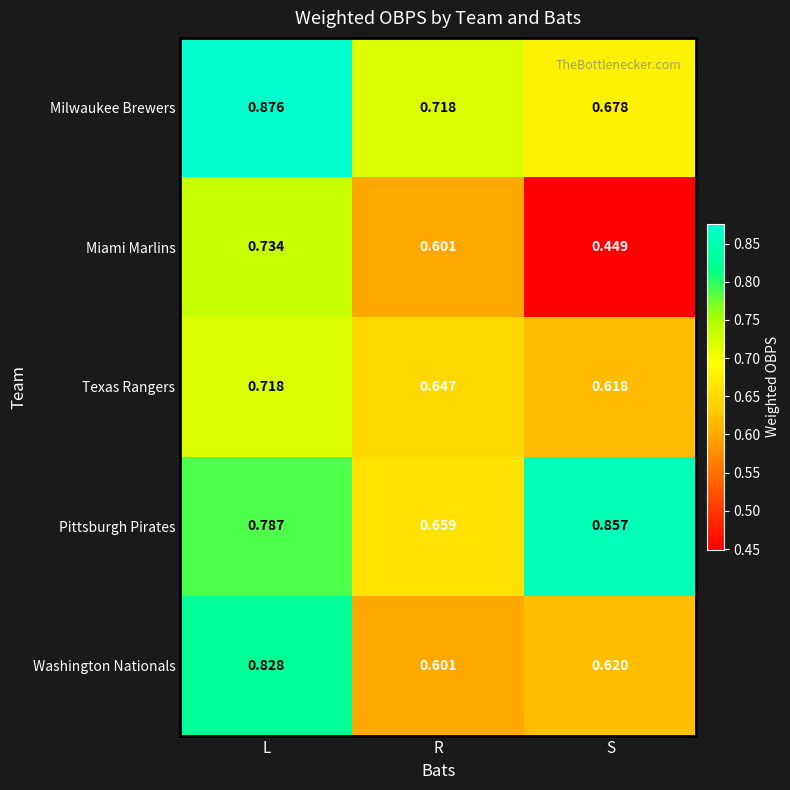

Rank the series at L from highest to lowest value.

Milwaukee Brewers, Washington Nationals, Pittsburgh Pirates, Miami Marlins, Texas Rangers